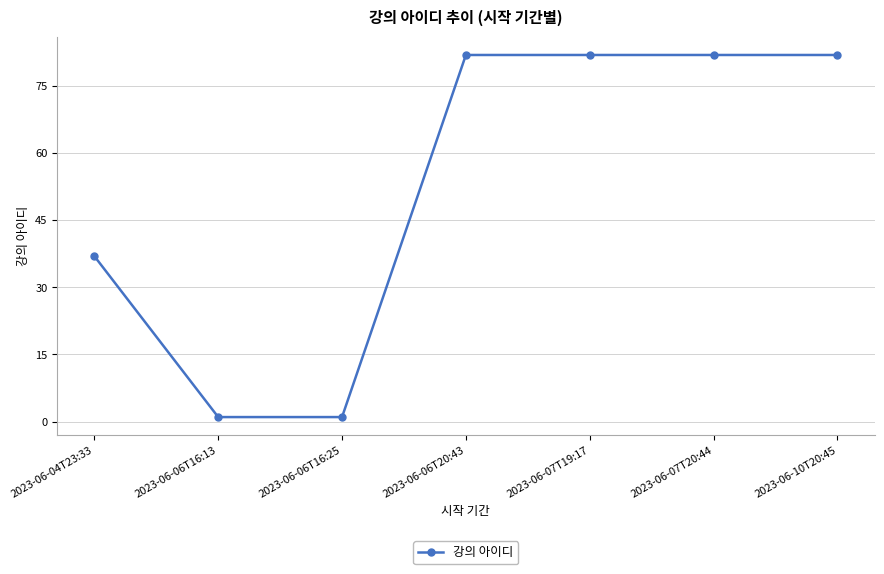

Is it true that the value at 2023-06-10T20:45 is 82?

True